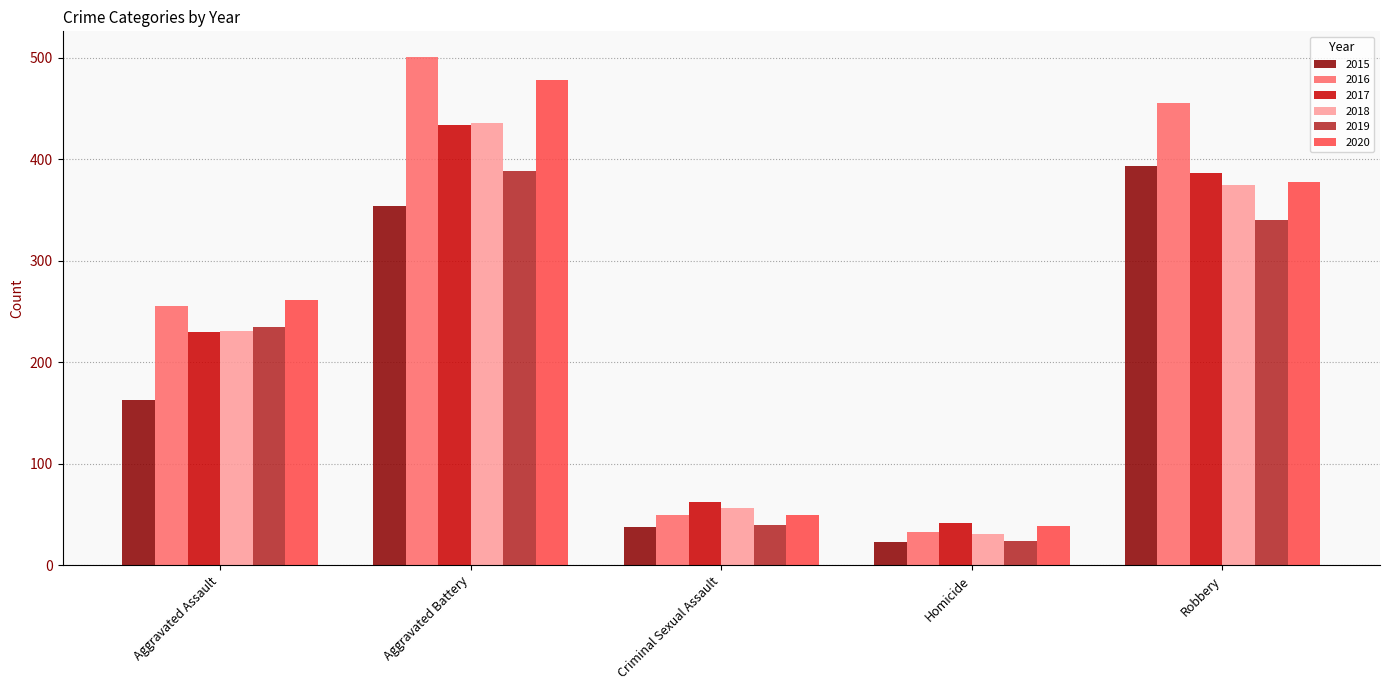

List the labels in order of 2015 value, smallest first.

Homicide, Criminal Sexual Assault, Aggravated Assault, Aggravated Battery, Robbery